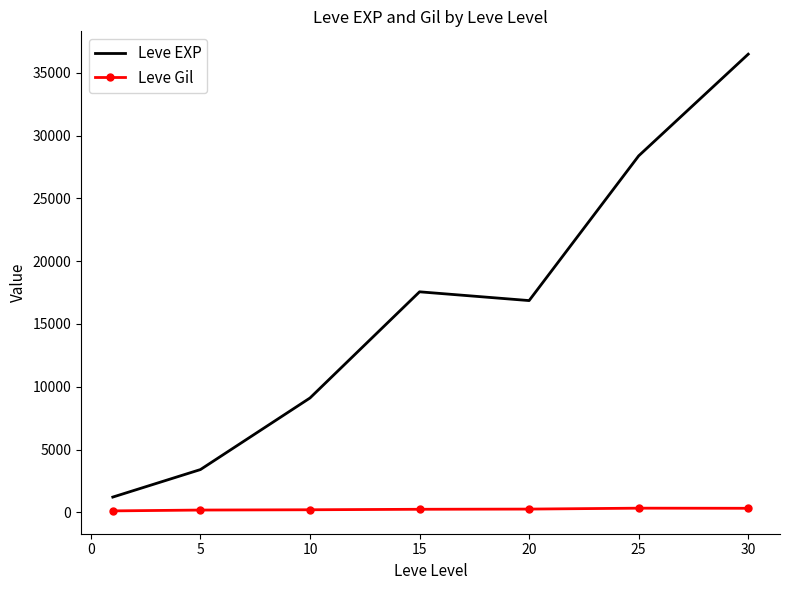

What is the maximum value for Leve EXP?

36492.5